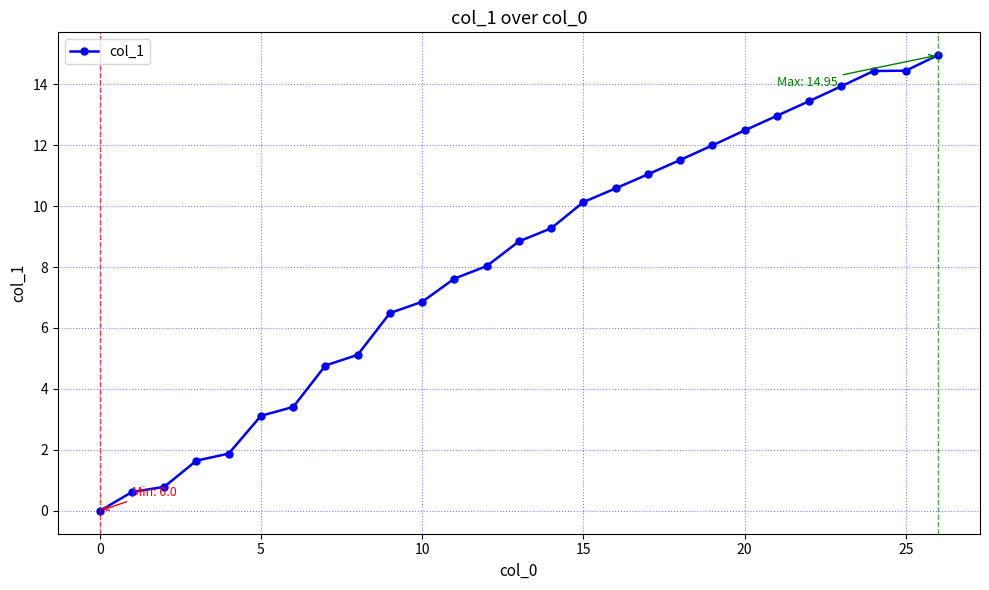

What is the average value?

8.2